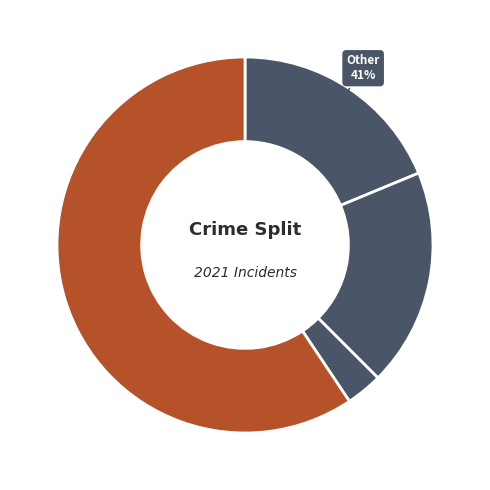

To the nearest percent, what portion does Aggravated Battery represent?

19%